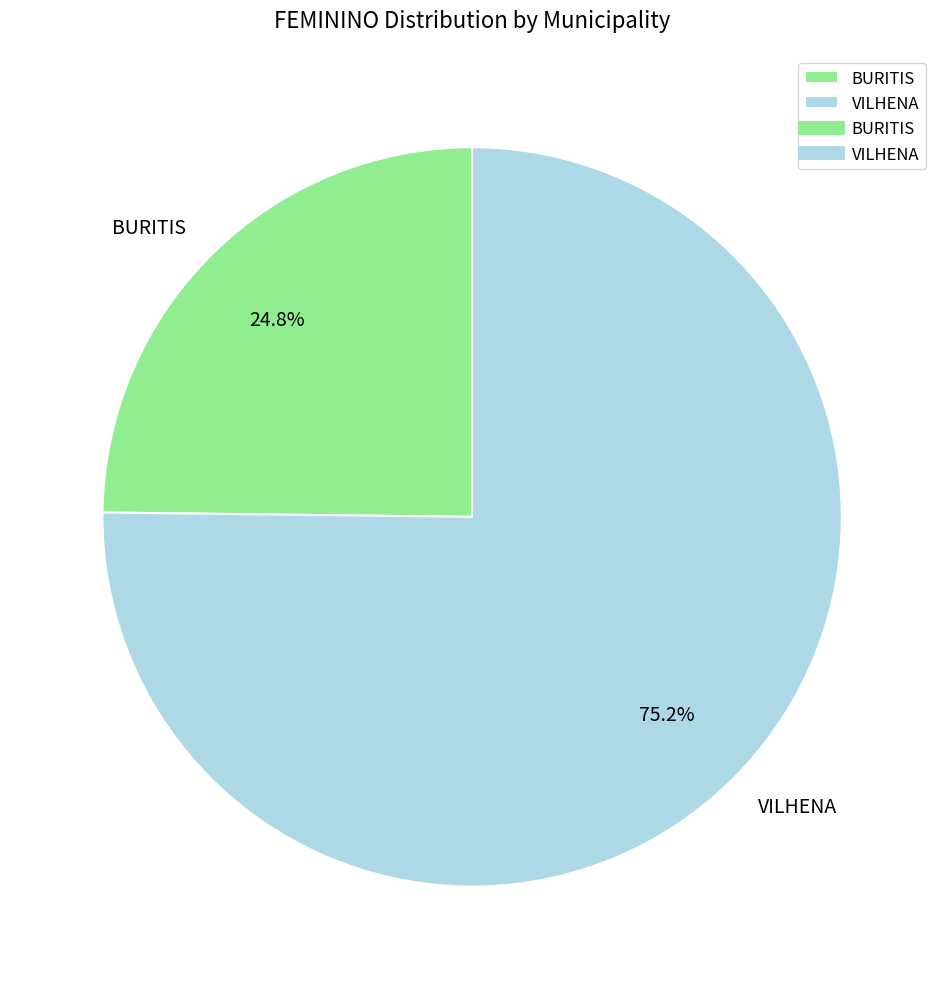

Which category has the biggest portion of the pie?

VILHENA